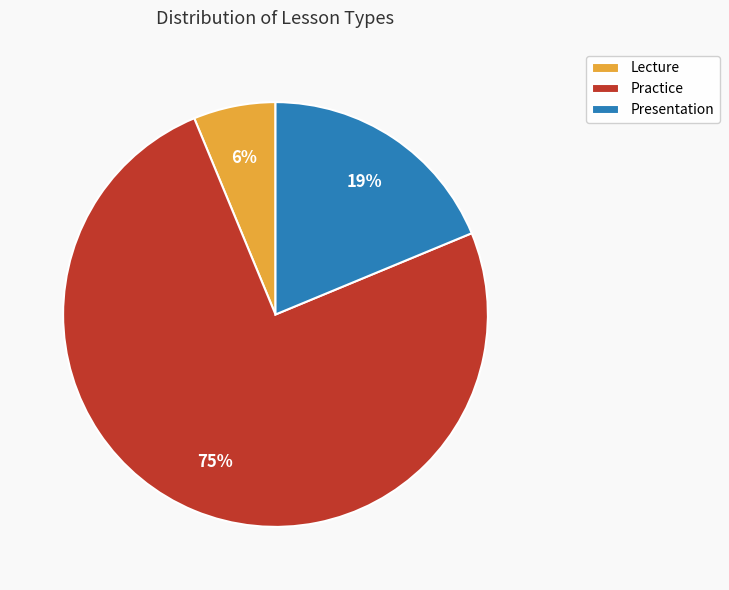

To the nearest percent, what is the difference between the Presentation and Practice slice percentages?

56%